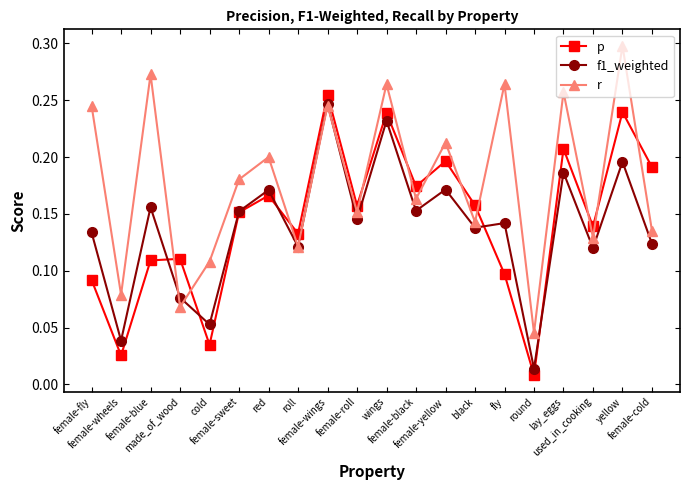

Which series ends up on top after the final intersection of p and f1_weighted?

p